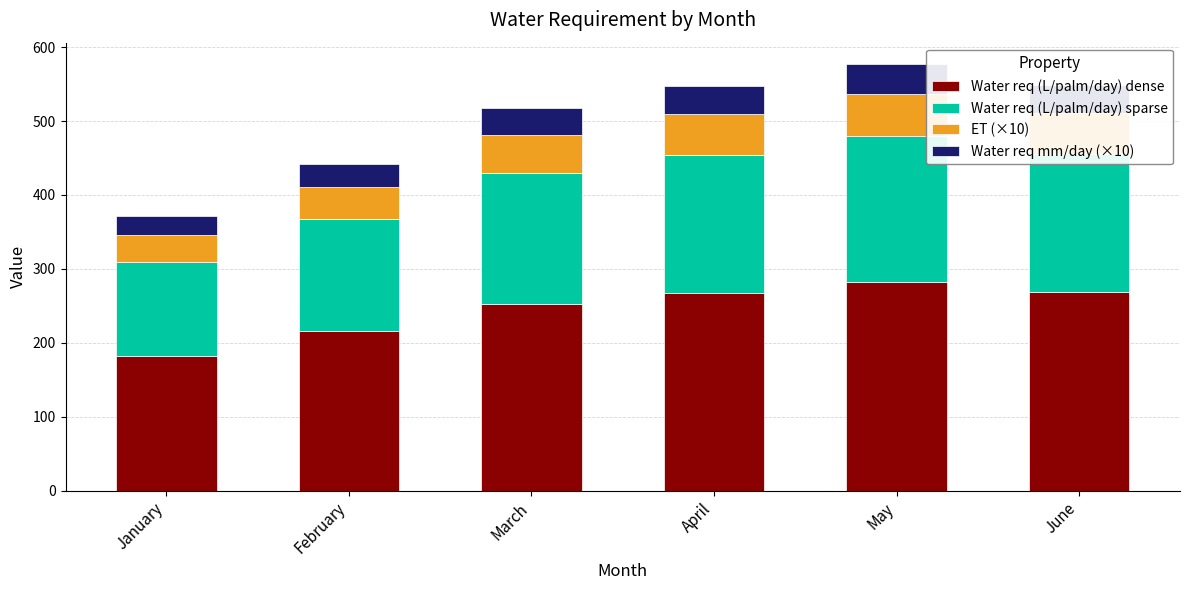

What is the total value across all series at April?

547.2